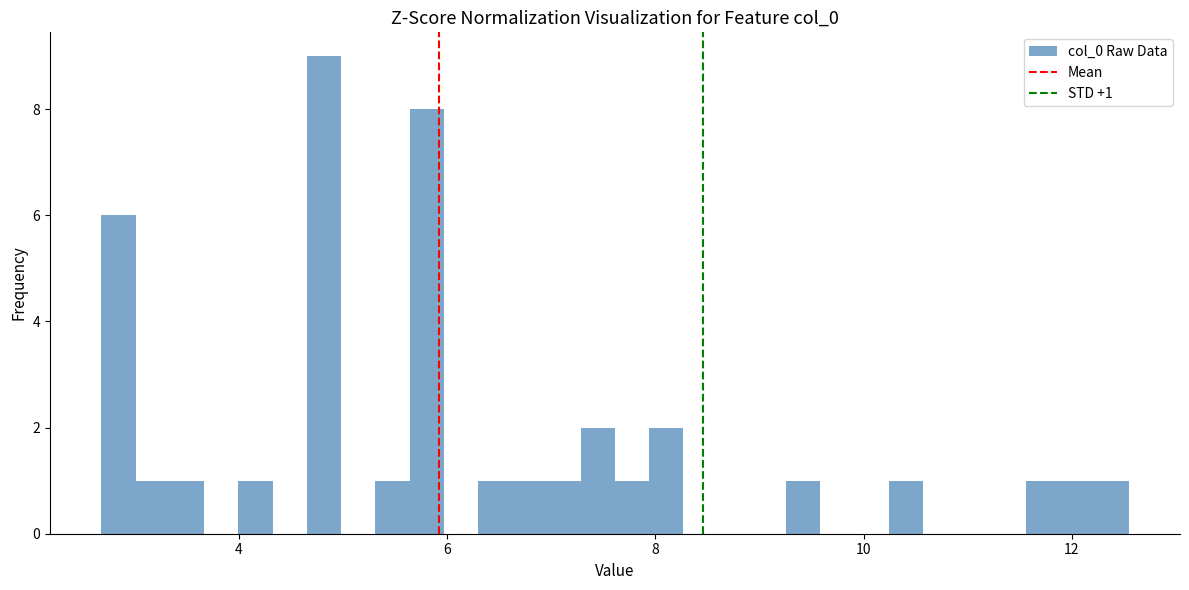

Around what value on the x-axis is the tallest bar? Give the approximate position of its centre, as read against the axis.

4.8